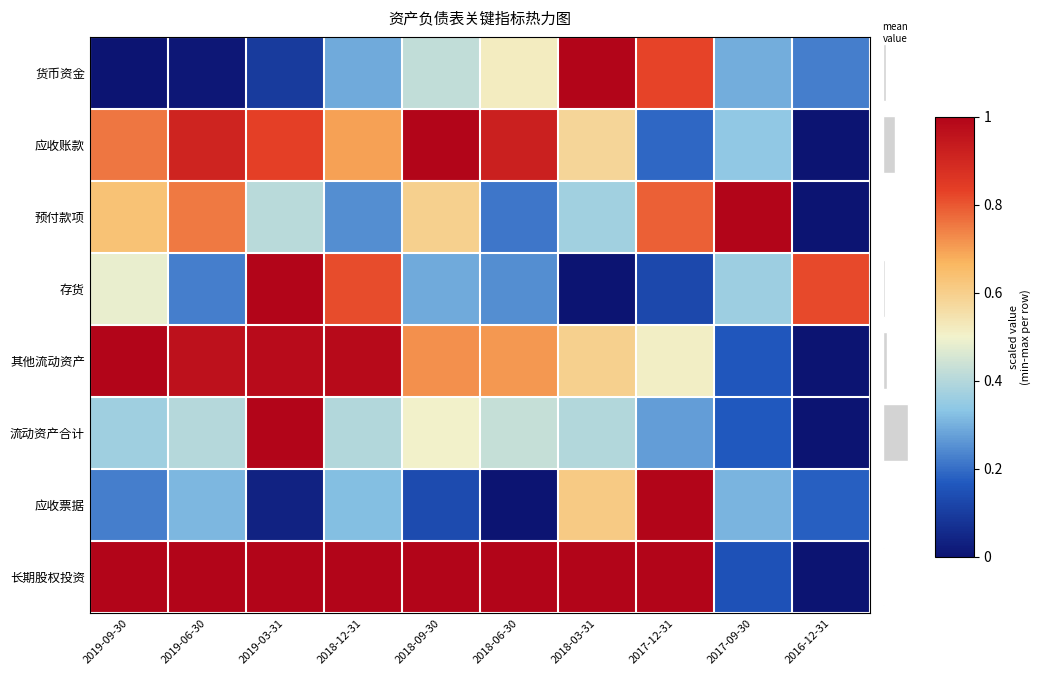

How many series are shown in this chart?

8